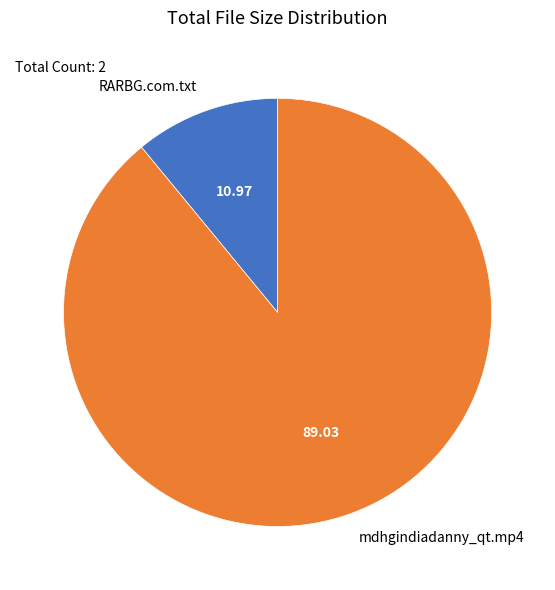

Between mdhgindiadanny_qt.mp4 and RARBG.com.txt, which is larger?

mdhgindiadanny_qt.mp4